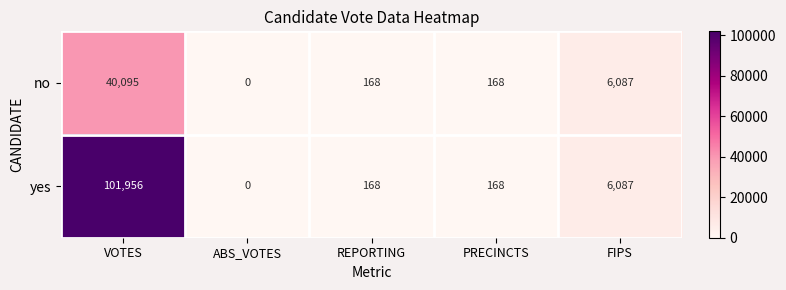

List the series in order of their overall mean, highest first.

yes, no